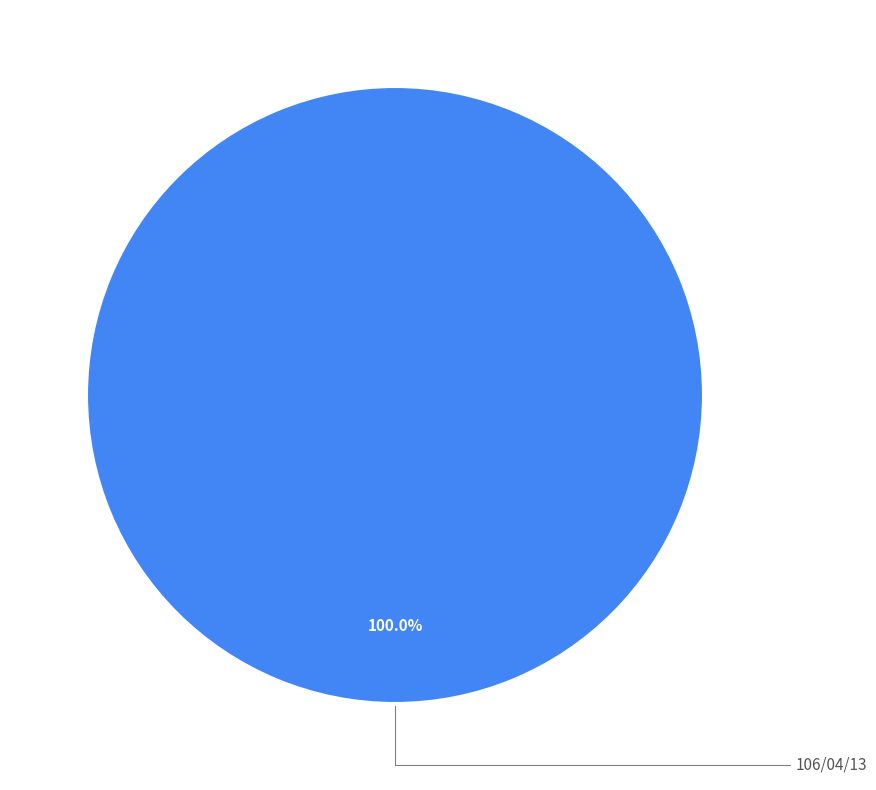

Is there any slice that represents more than half of the pie?

Yes